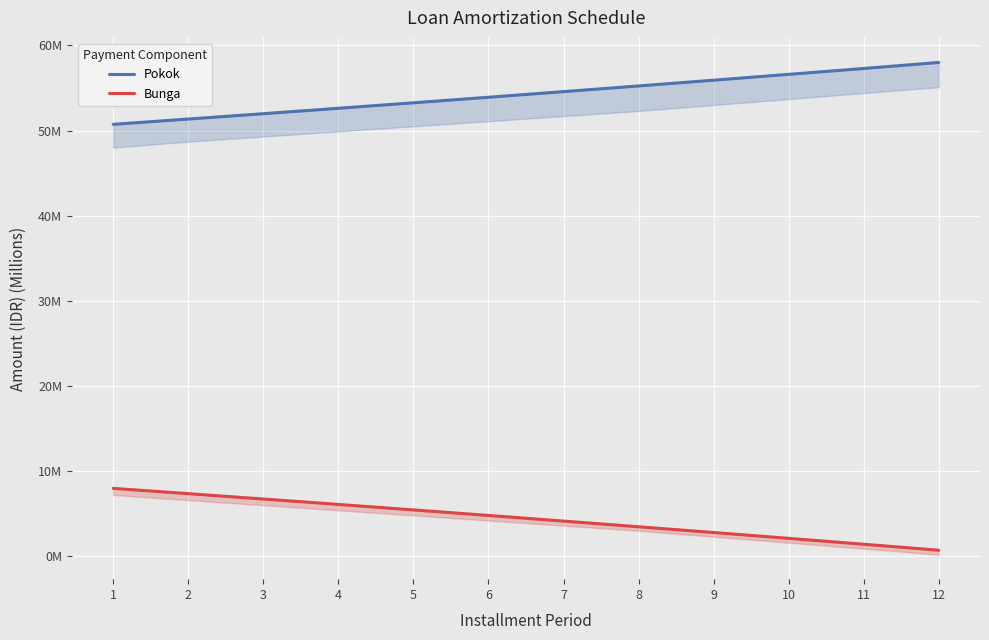

What is the total value across all series at 6?

58.7